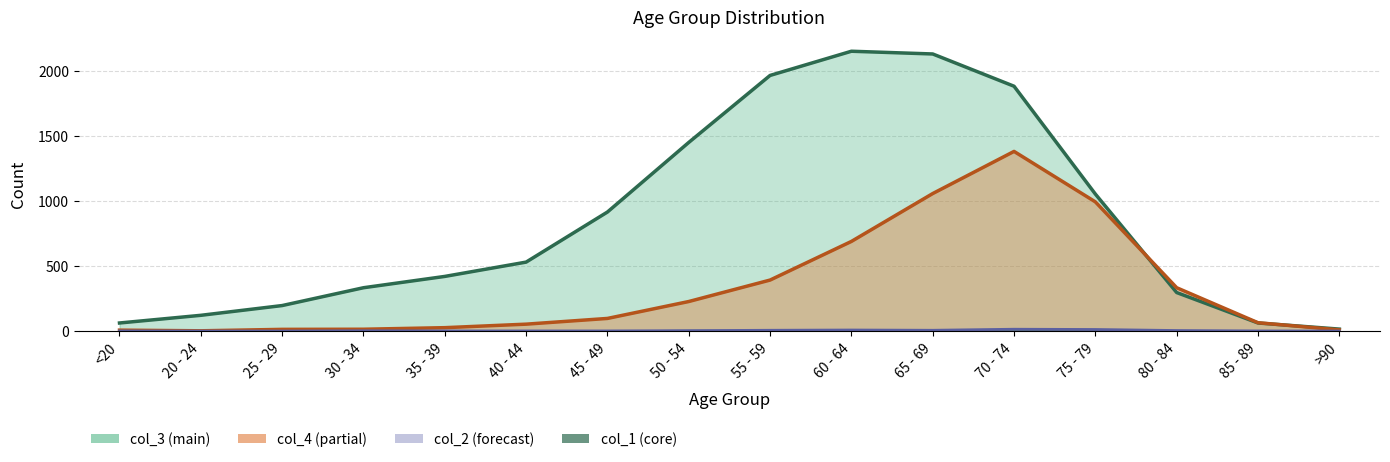

Reading right to left, transcribe all the data shown in this chart.

col_2: >90=0	85 - 89=1	80 - 84=4	75 - 79=12	70 - 74=14	65 - 69=6	60 - 64=8	55 - 59=6	50 - 54=3	45 - 49=1	40 - 44=1	35 - 39=1	30 - 34=2	25 - 29=0	20 - 24=0	<20=1
col_3: >90=15	85 - 89=62	80 - 84=296	75 - 79=1053	70 - 74=1882	65 - 69=2130	60 - 64=2151	55 - 59=1965	50 - 54=1450	45 - 49=915	40 - 44=530	35 - 39=420	30 - 34=333	25 - 29=196	20 - 24=121	<20=62
col_4: >90=9	85 - 89=64	80 - 84=333	75 - 79=993	70 - 74=1381	65 - 69=1057	60 - 64=689	55 - 59=392	50 - 54=227	45 - 49=97	40 - 44=53	35 - 39=26	30 - 34=14	25 - 29=13	20 - 24=2	<20=7